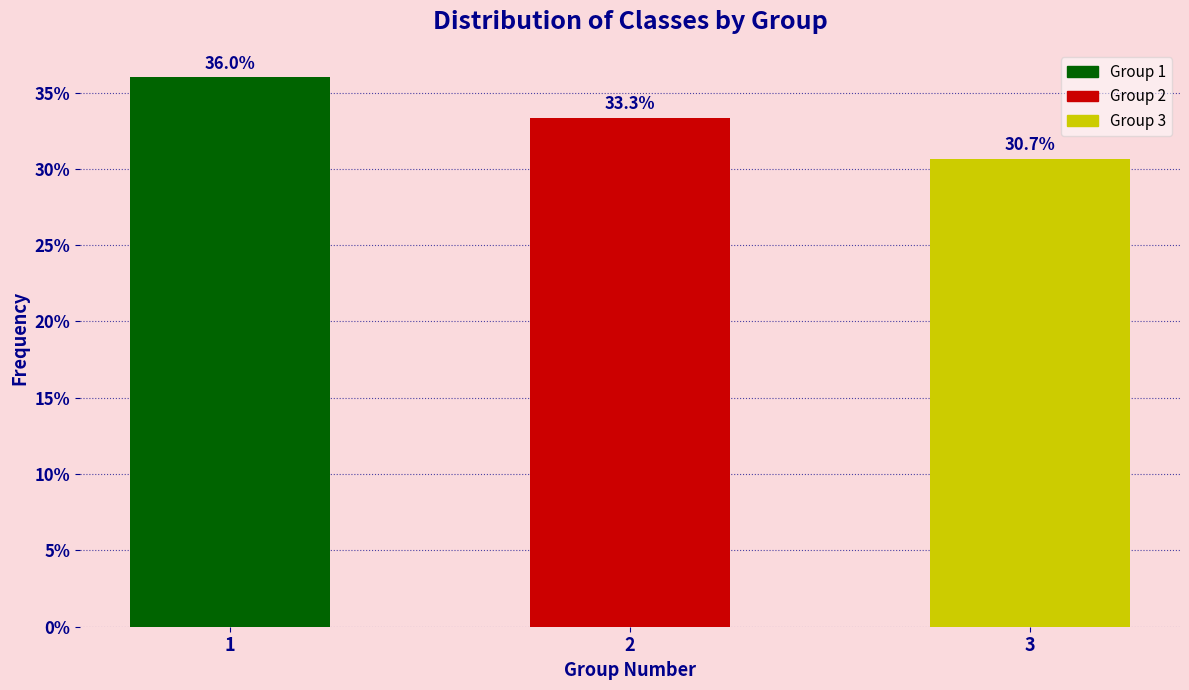

Reading right to left, list all the values displayed in this chart.

3=30.7	2=33.3	1=36.0